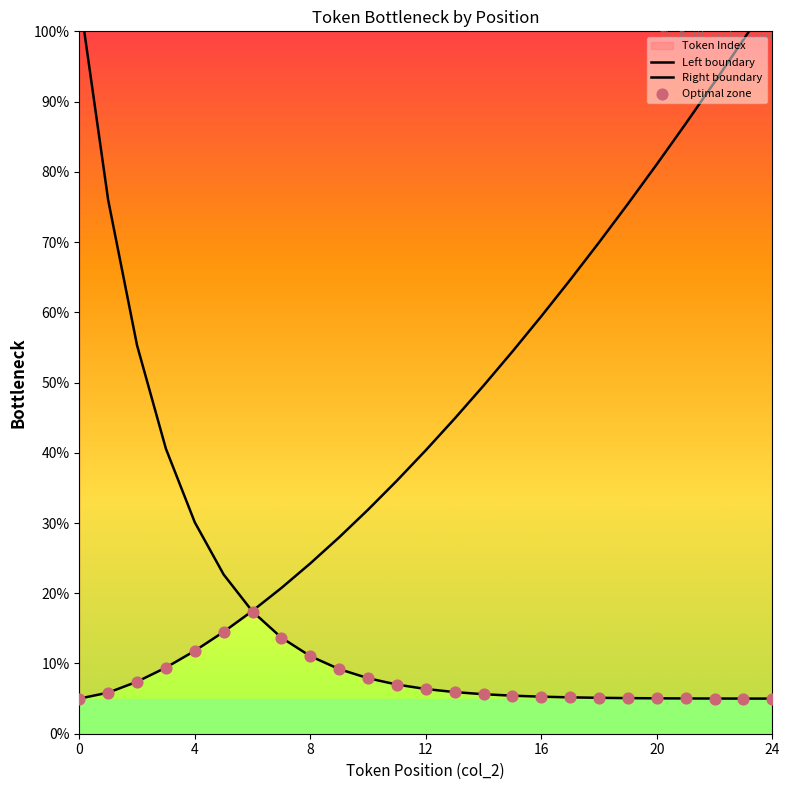

Is the value of Right boundary at 21 greater than the value of Left boundary at 13?

Yes